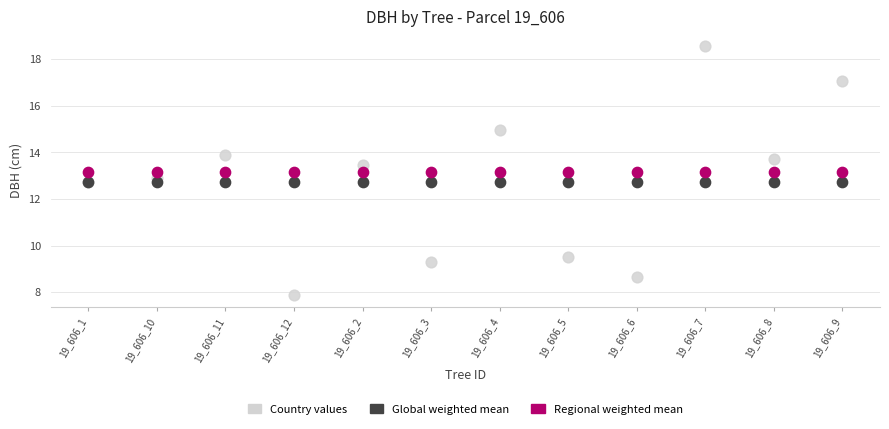

What are all the series names shown in the legend?

Country values, Global weighted mean, Regional weighted mean